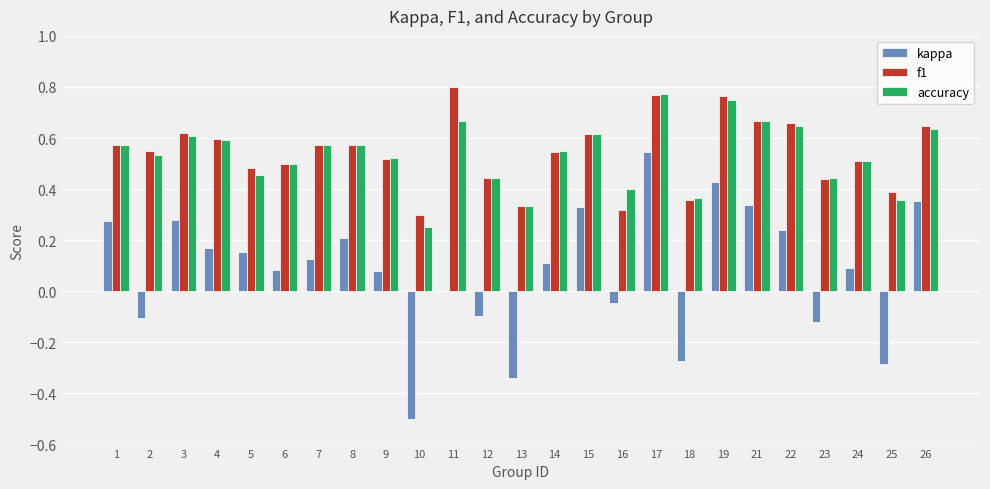

Where is f1 nearest to the value 0?

10